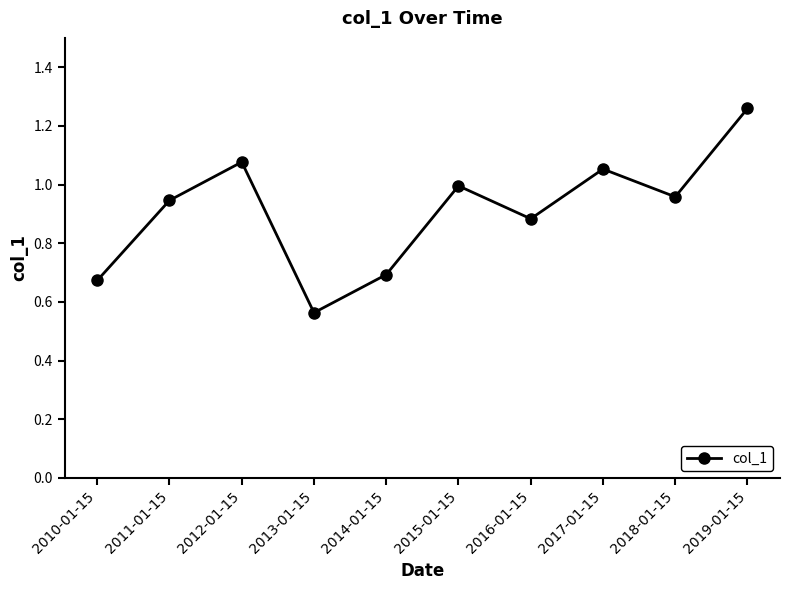

Which label corresponds to the smallest value in the chart?

2013-01-15